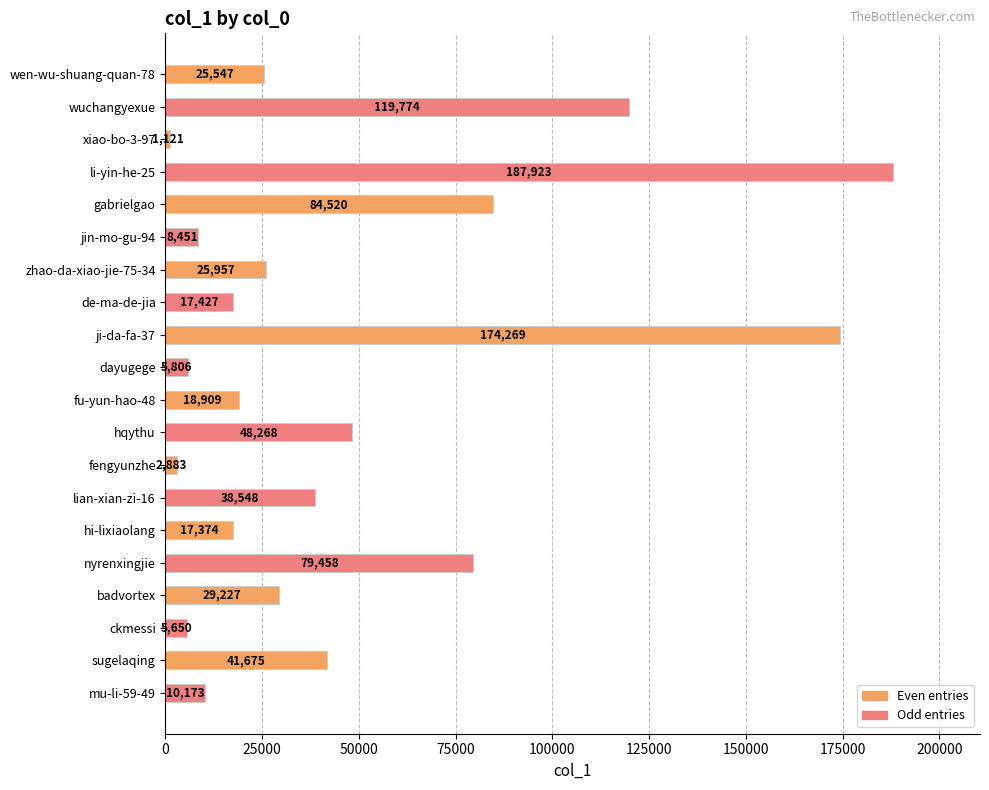

Which has a higher value, wen-wu-shuang-quan-78 or mu-li-59-49?

wen-wu-shuang-quan-78